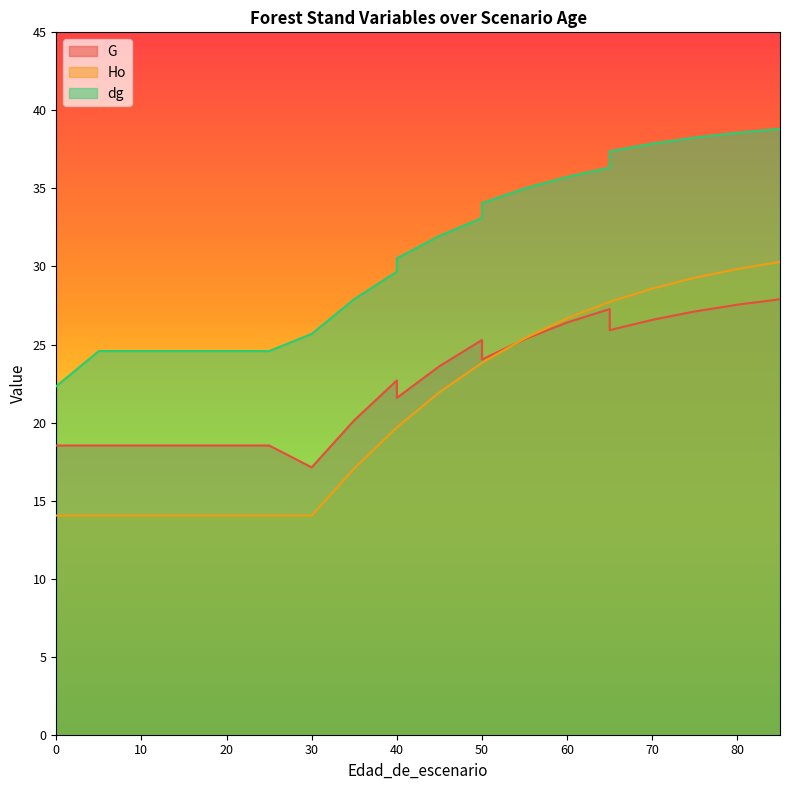

The value of dg at 45 is 32.0. True or false?

True